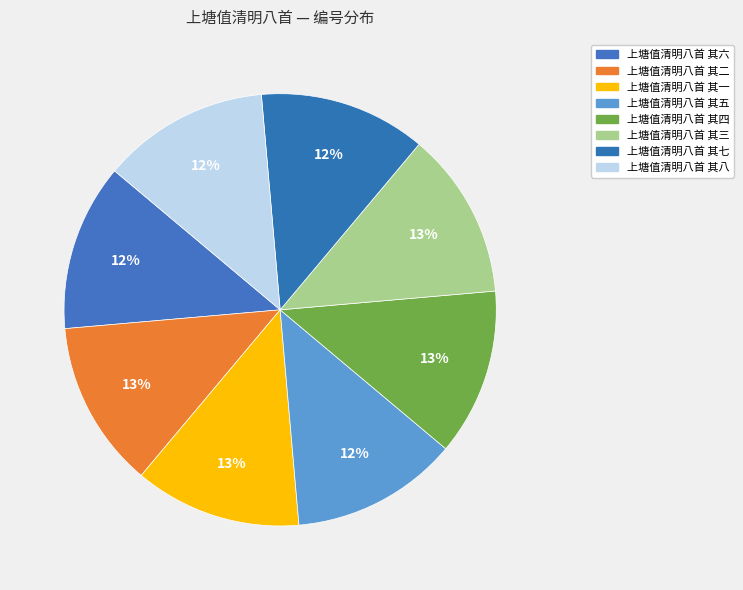

Count the number of slices in the pie.

8